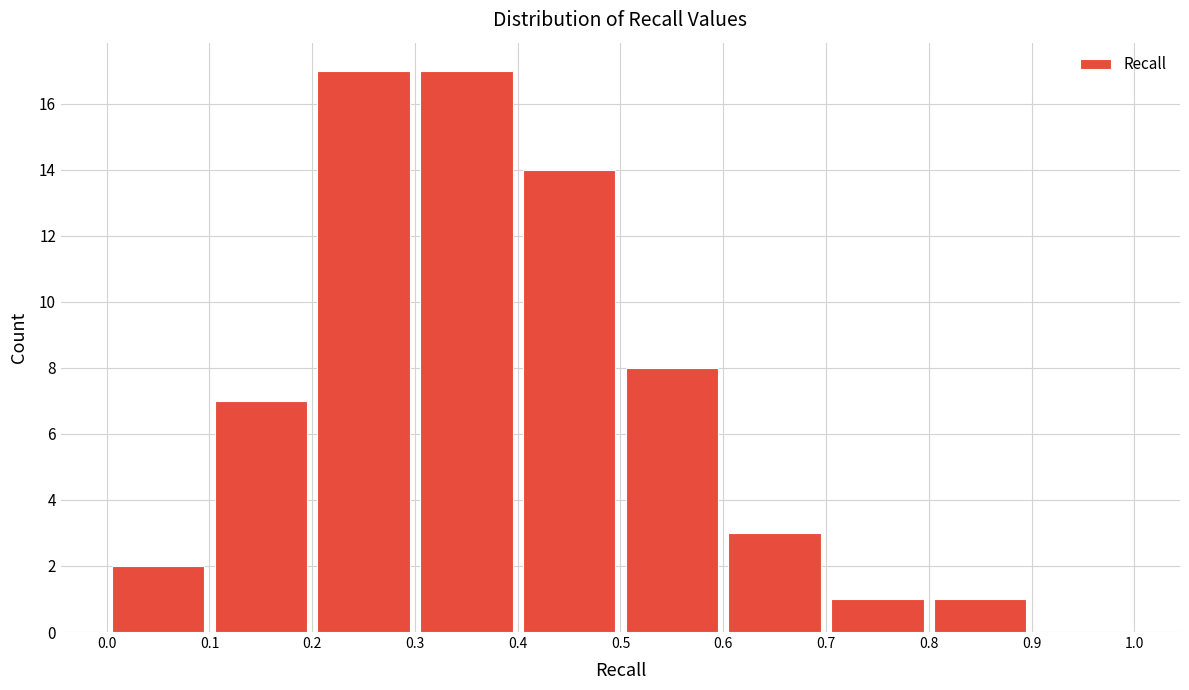

Reading left to right, list every bar in this chart as the range it spans on the x-axis followed by its height. The values are not printed on the chart, so give them approximately, as read against the axis.

0.0 to 0.1: 2
0.1 to 0.2: 7
0.2 to 0.3: 17
0.3 to 0.4: 17
0.4 to 0.5: 14
0.5 to 0.6: 8
0.6 to 0.7: 3
0.7 to 0.8: 1
0.8 to 0.9: 1
0.9 to 1.0: 0